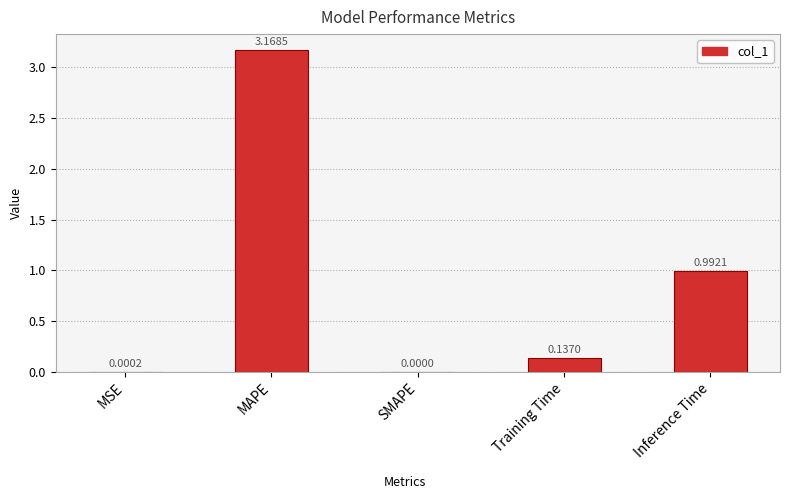

What is the average value?

0.9